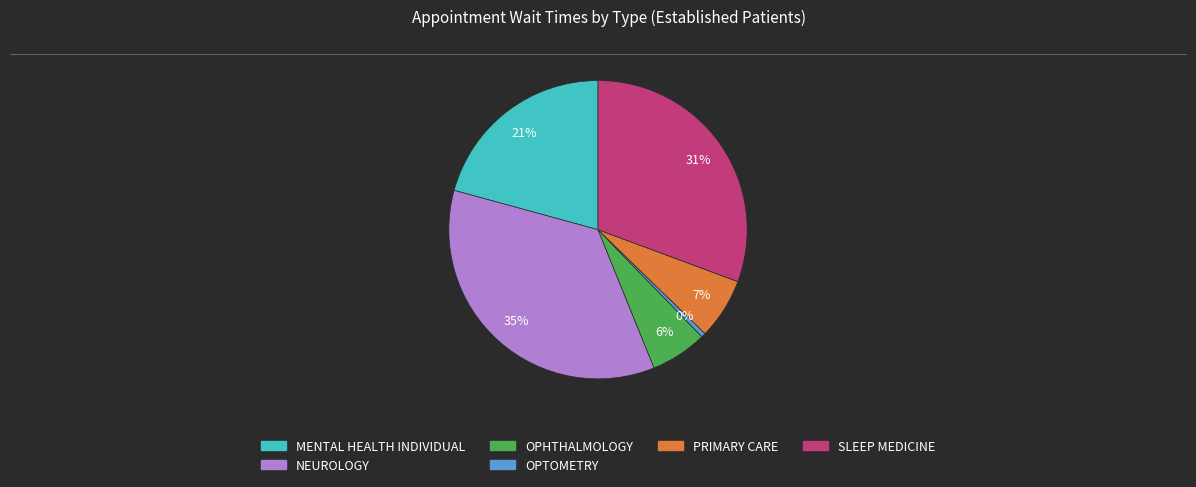

Is there any slice that represents more than half of the pie?

No